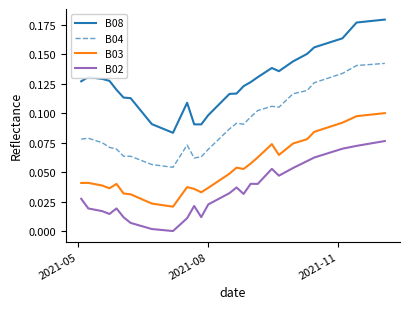

What are all the series names shown in the legend?

B08, B04, B03, B02